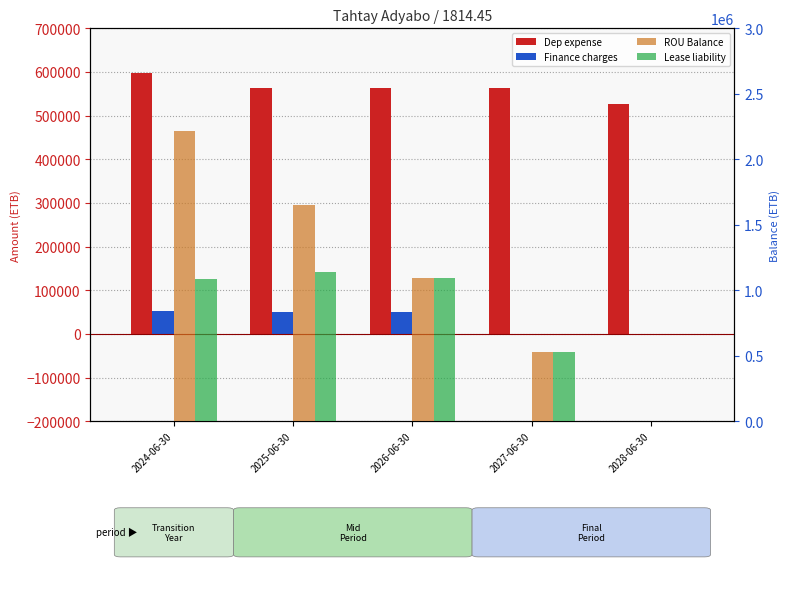

Which series has the widest spread of values?

ROU Balance